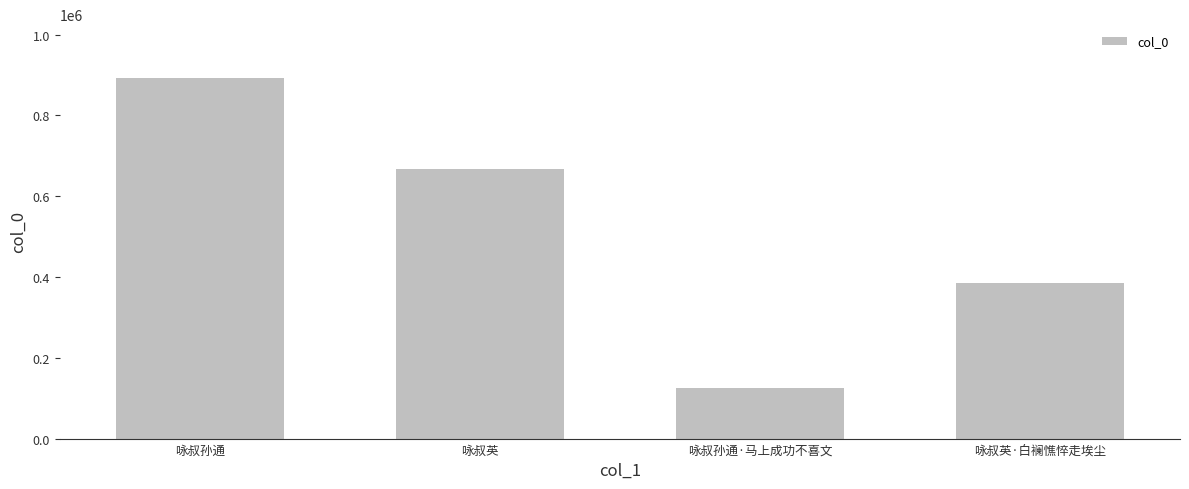

What is the ratio of the value at 咏叔英·白襕憔悴走埃尘 to the value at 咏叔孙通·马上成功不喜文?

3.1